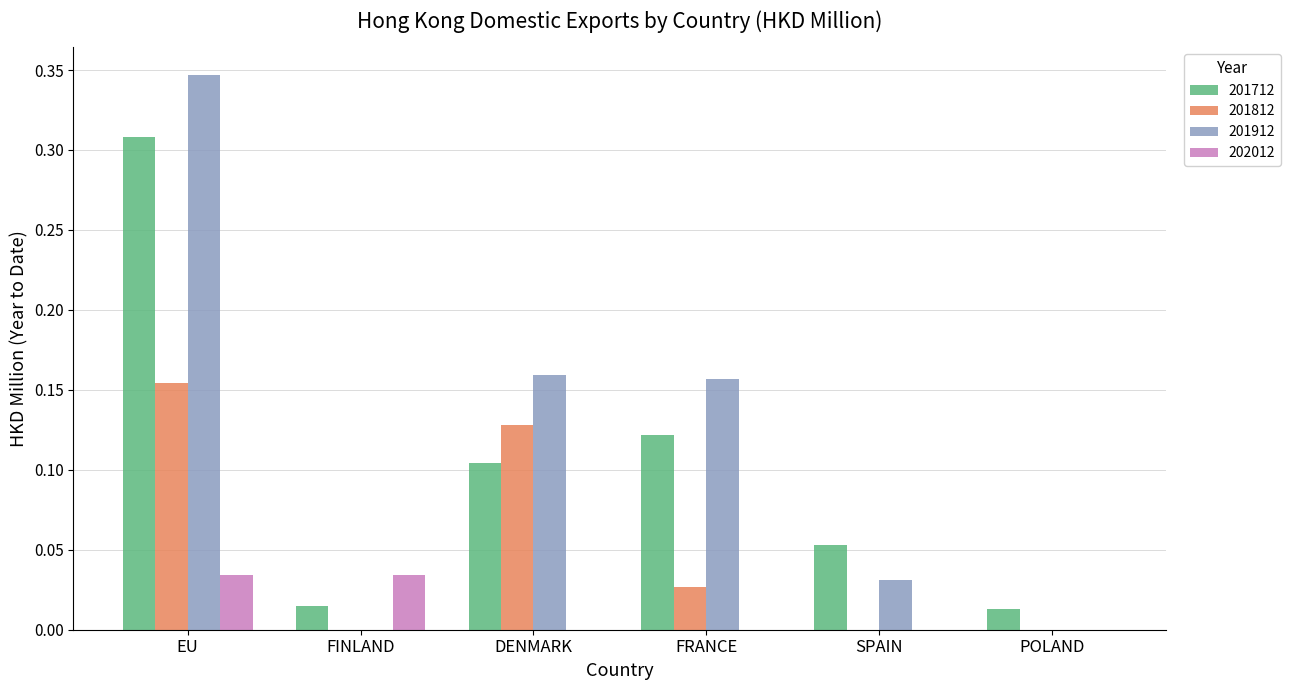

At which label does 201912 reach its peak?

EU